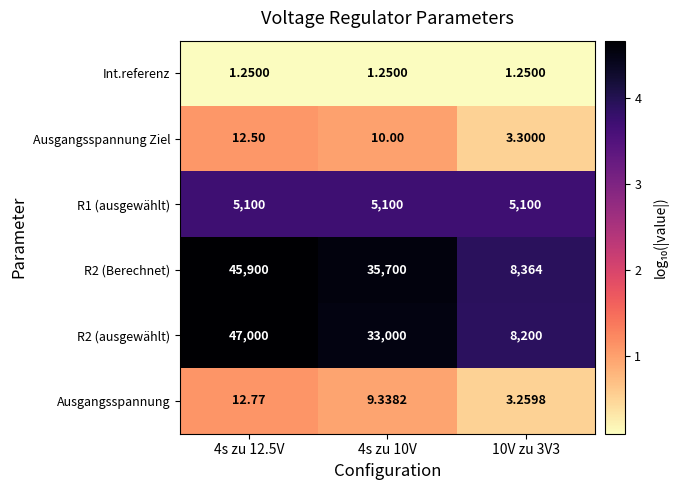

Is the value of R2 (ausgewählt) at 10V zu 3V3 greater than the value of Ausgangsspannung Ziel at 10V zu 3V3?

Yes